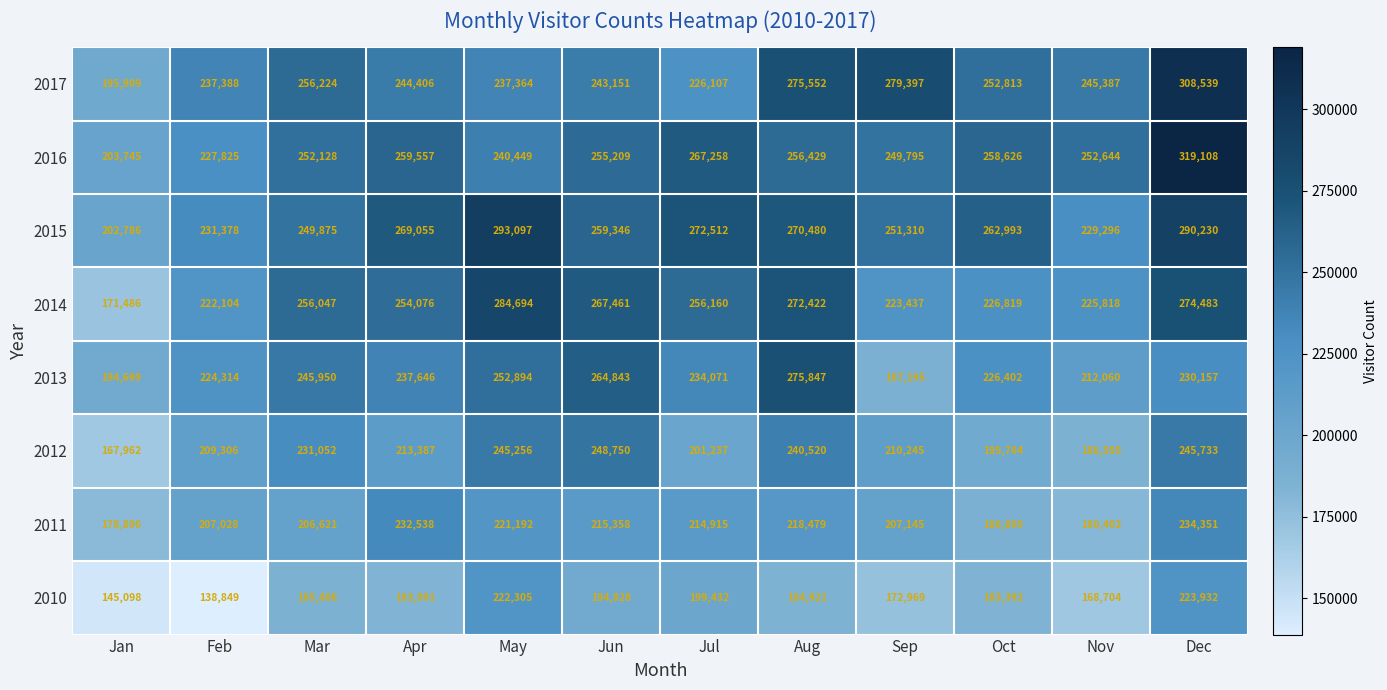

The 2014 series shows 76013 at Mar. True or false?

False